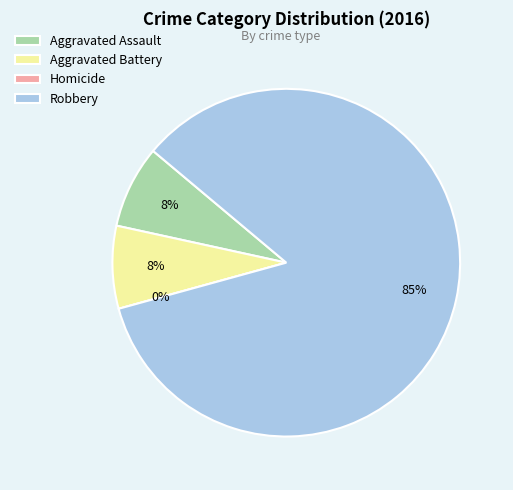

Is it true that Aggravated Battery is 1% of the pie?

False